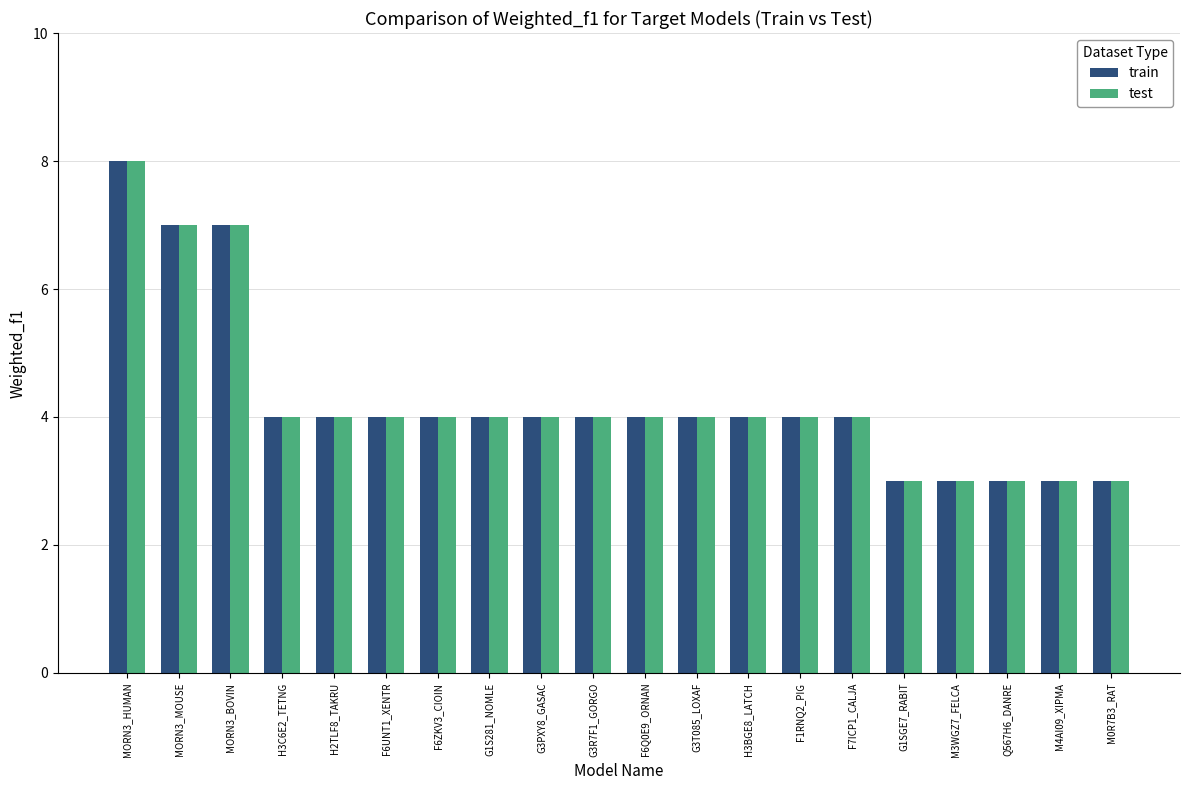

Are the bars horizontal?

No